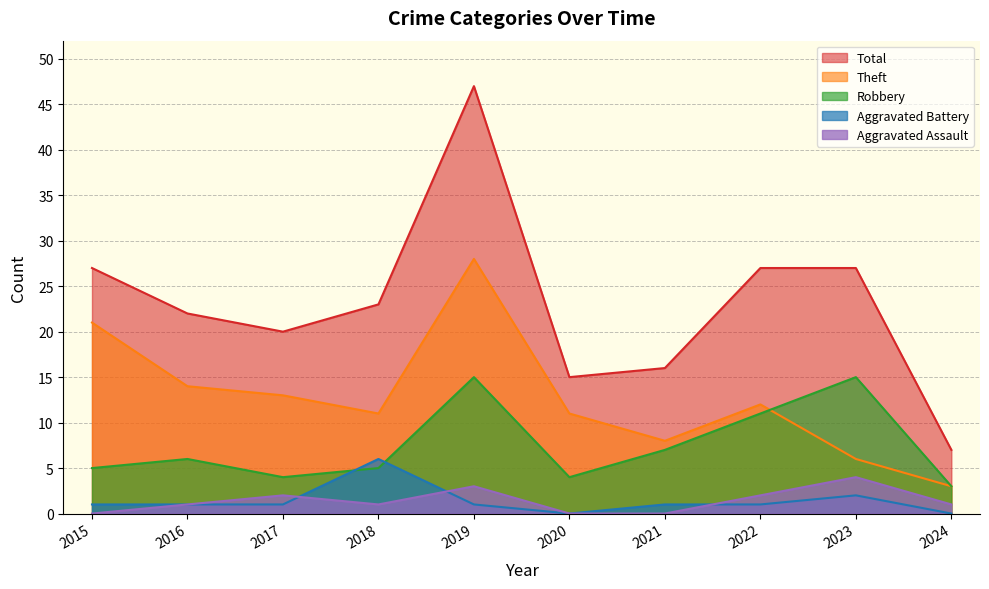

List the labels in order of Aggravated Battery value, largest first.

2018, 2023, 2015, 2016, 2017, 2019, 2021, 2022, 2020, 2024